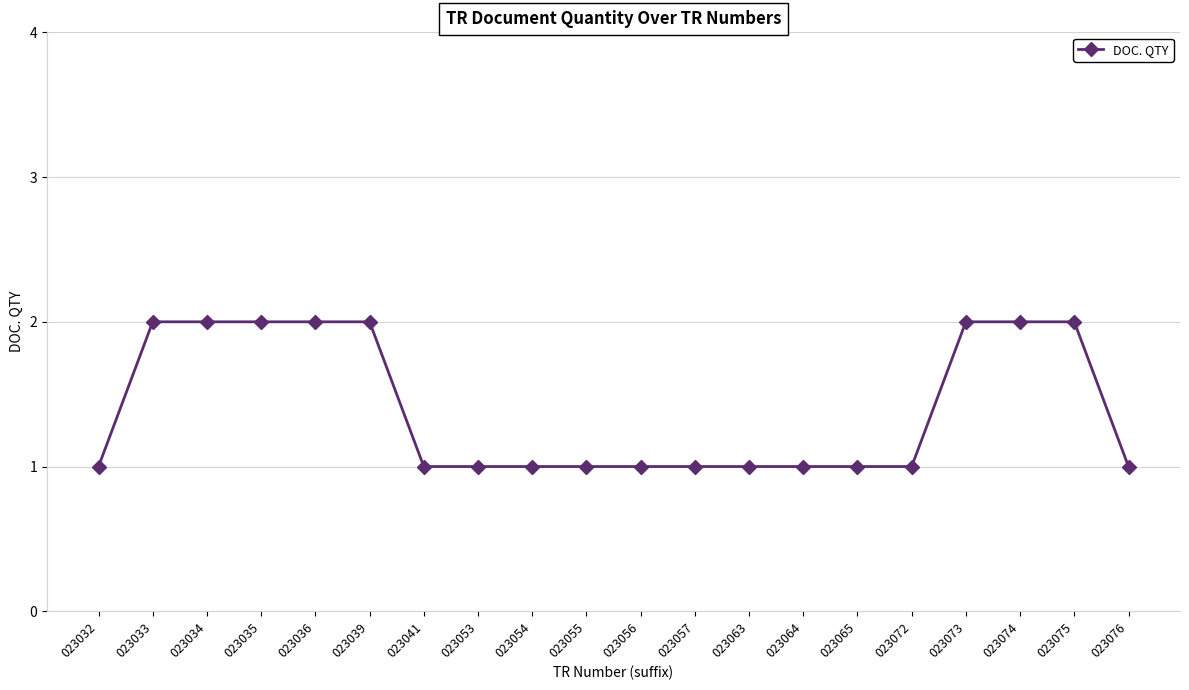

What is the greatest value displayed?

2